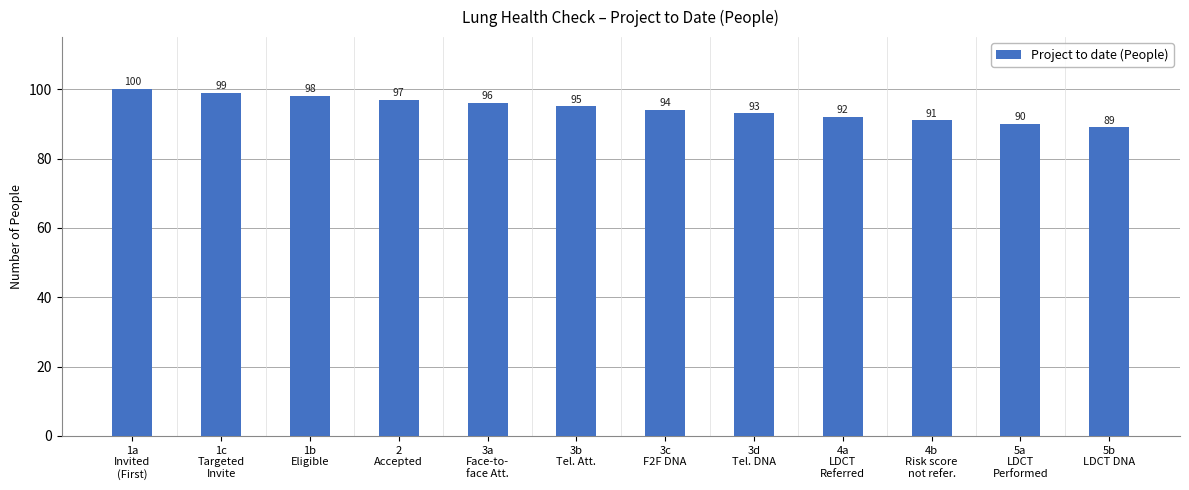

True or false: the data shows 62 at 1b
Eligible.

False